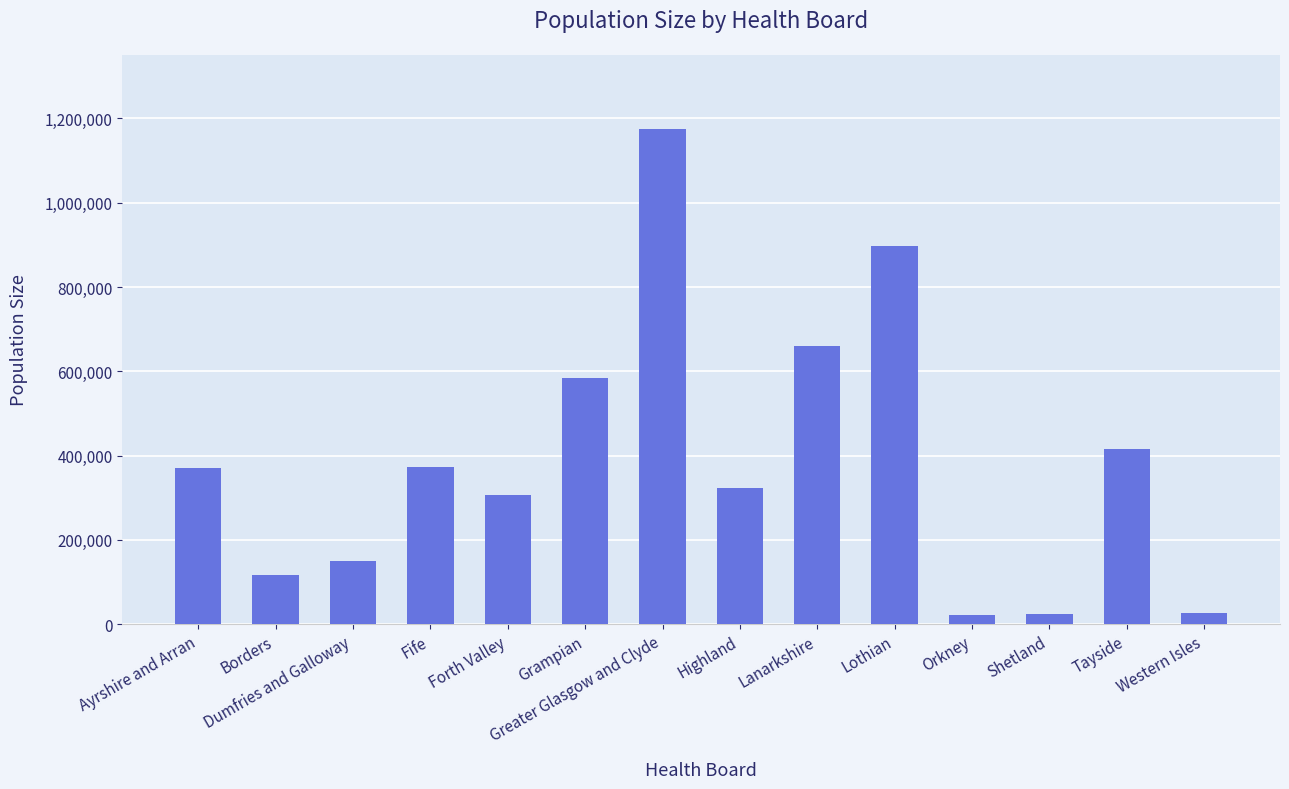

What is the difference between the values at Highland and Forth Valley?

15730